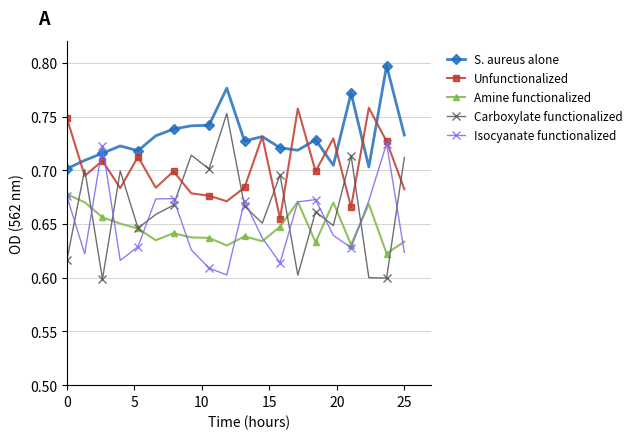

True or false: Amine functionalized has more than 2 points higher than both neighbors.

True